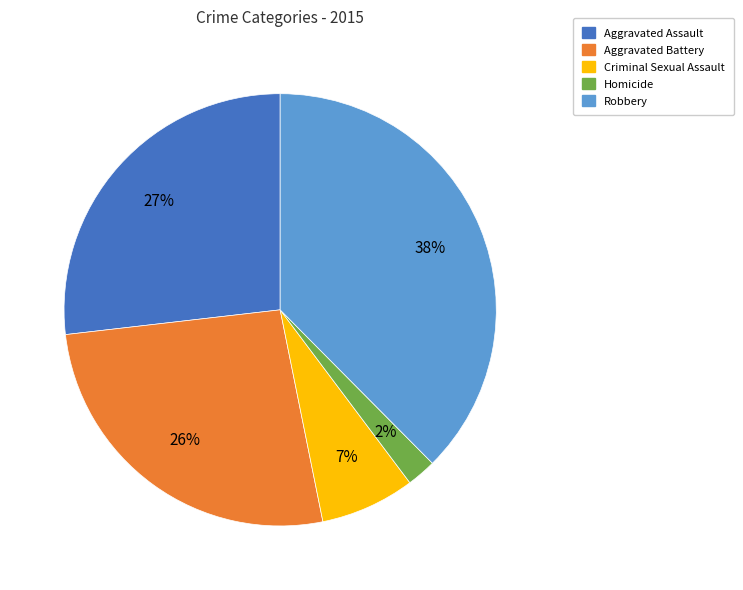

What is the smallest slice in the pie chart?

Homicide